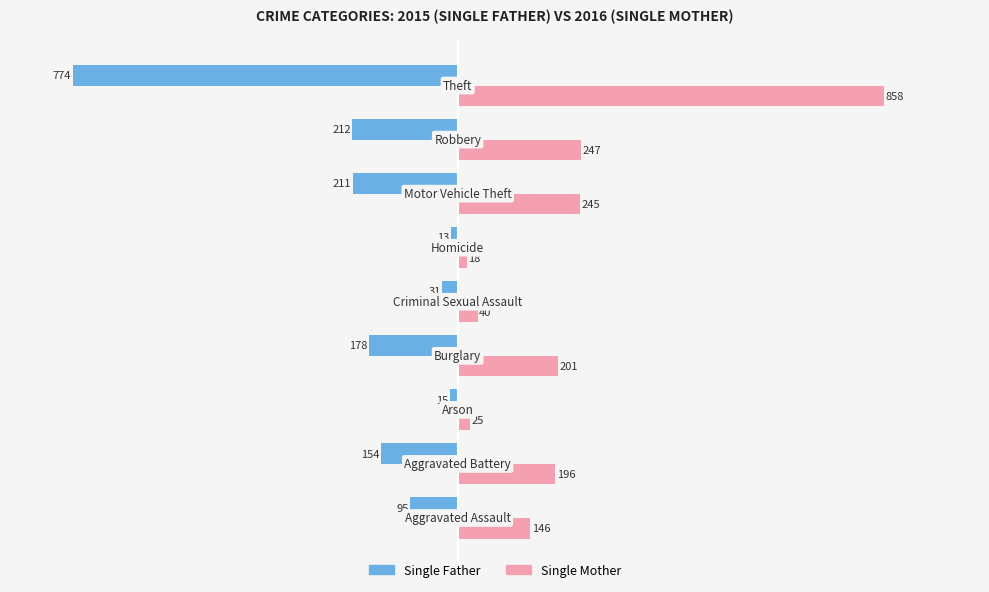

Which series has the largest range (max minus min)?

Single Mother